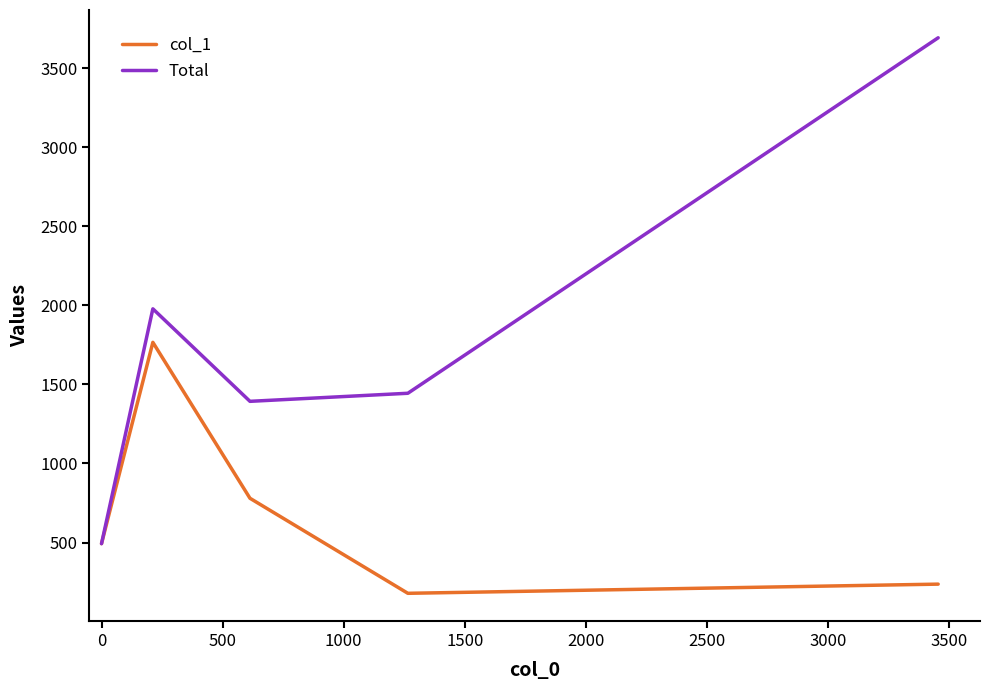

Is this an area chart (filled region under the line)?

No